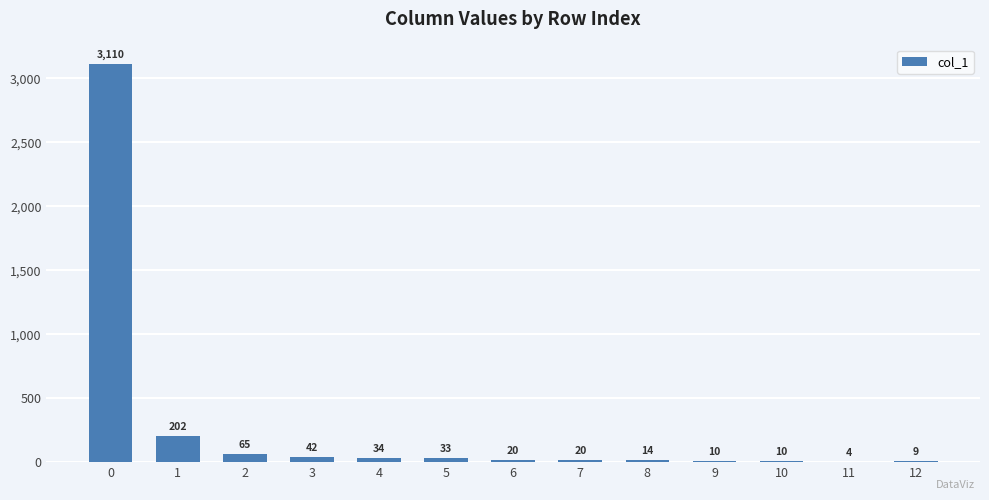

Reading left to right, extract all data points from this chart.

0=3110	1=202	2=65	3=42	4=34	5=33	6=20	7=20	8=14	9=10	10=10	11=4	12=9